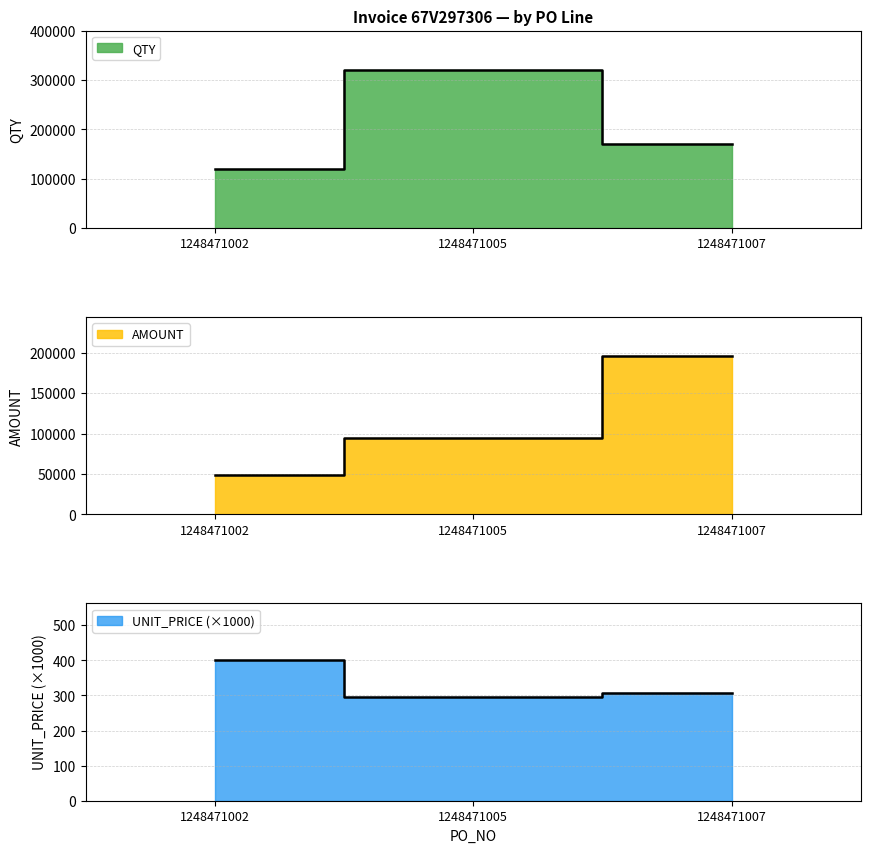

What is the value of the QTY point at the 3rd from the left?

170000